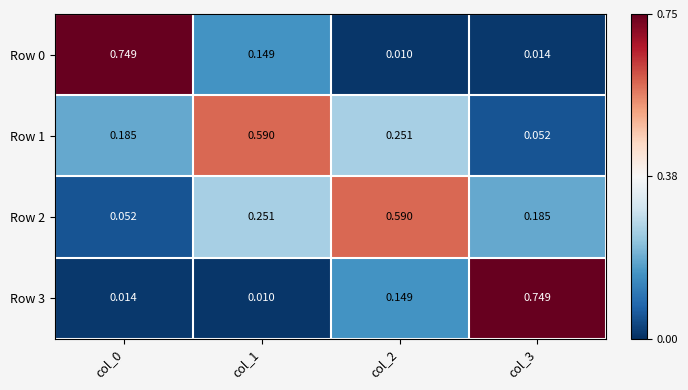

Is the value of Row 3 at col_2 greater than the value of Row 1 at col_1?

No